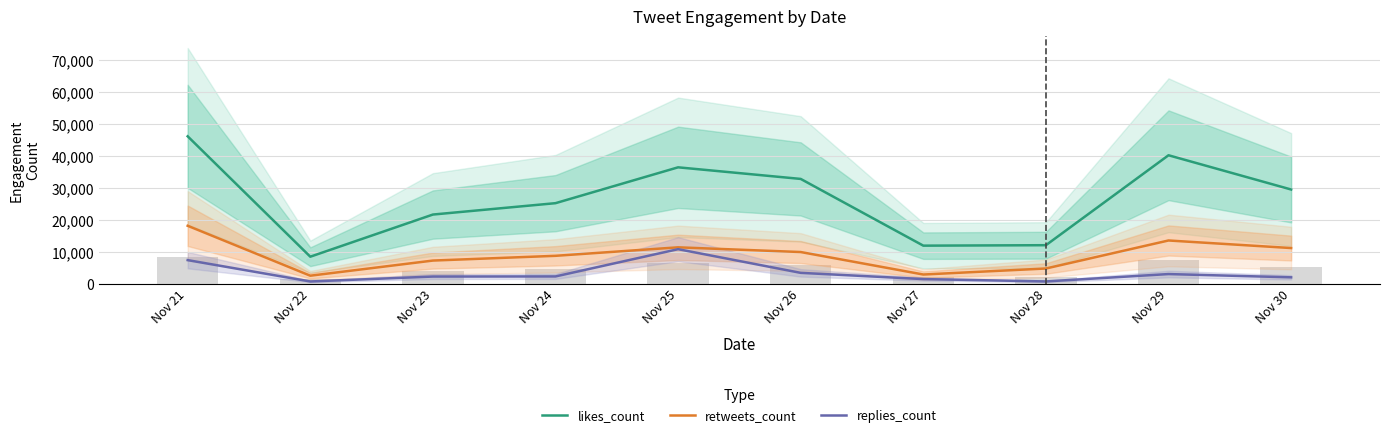

Which series has the largest range (max minus min)?

likes_count